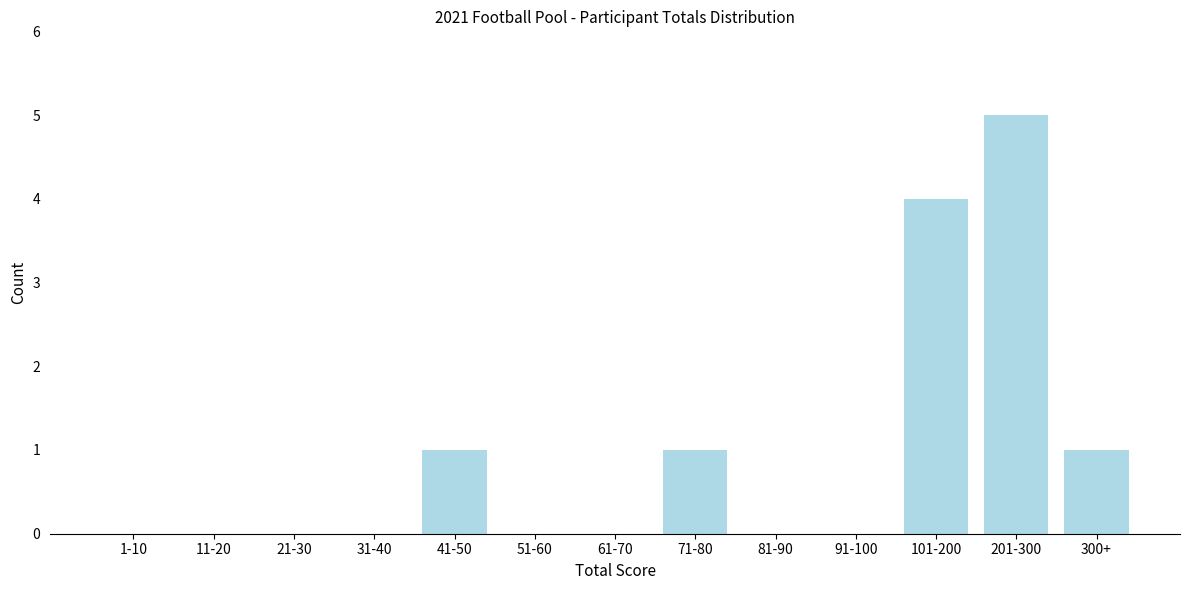

Reading left to right, what are all the values shown in this chart?

1-10=0	11-20=0	21-30=0	31-40=0	41-50=1	51-60=0	61-70=0	71-80=1	81-90=0	91-100=0	101-200=4	201-300=5	300+=1